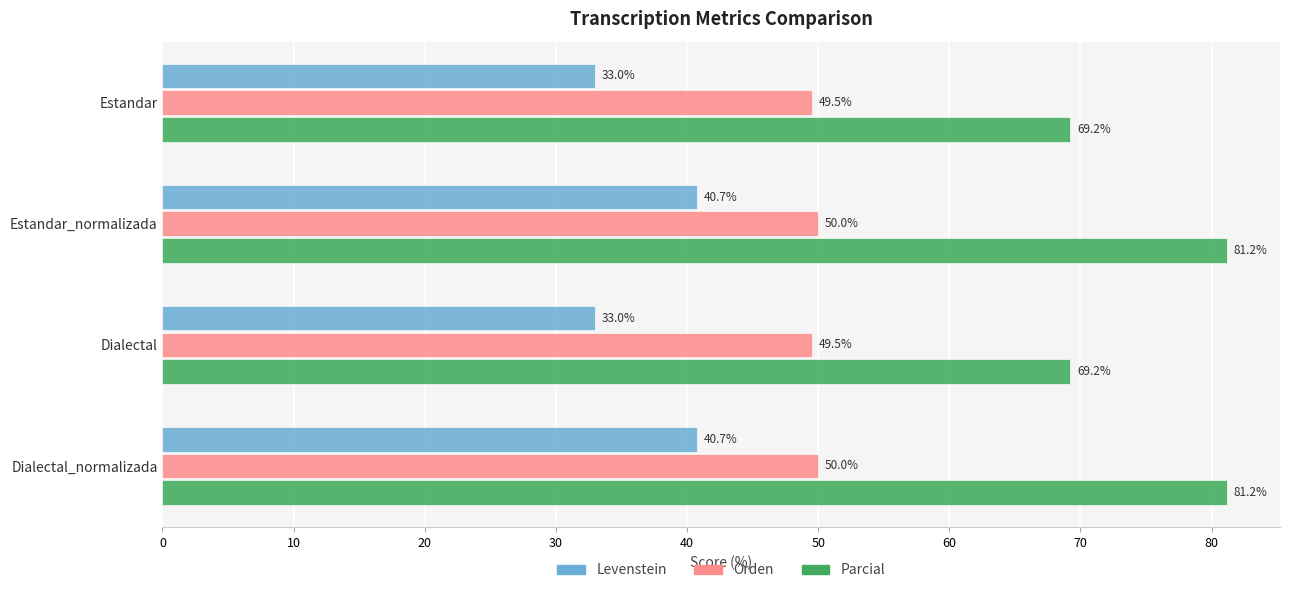

What value does the Parcial series have at Estandar_normalizada?

81.2